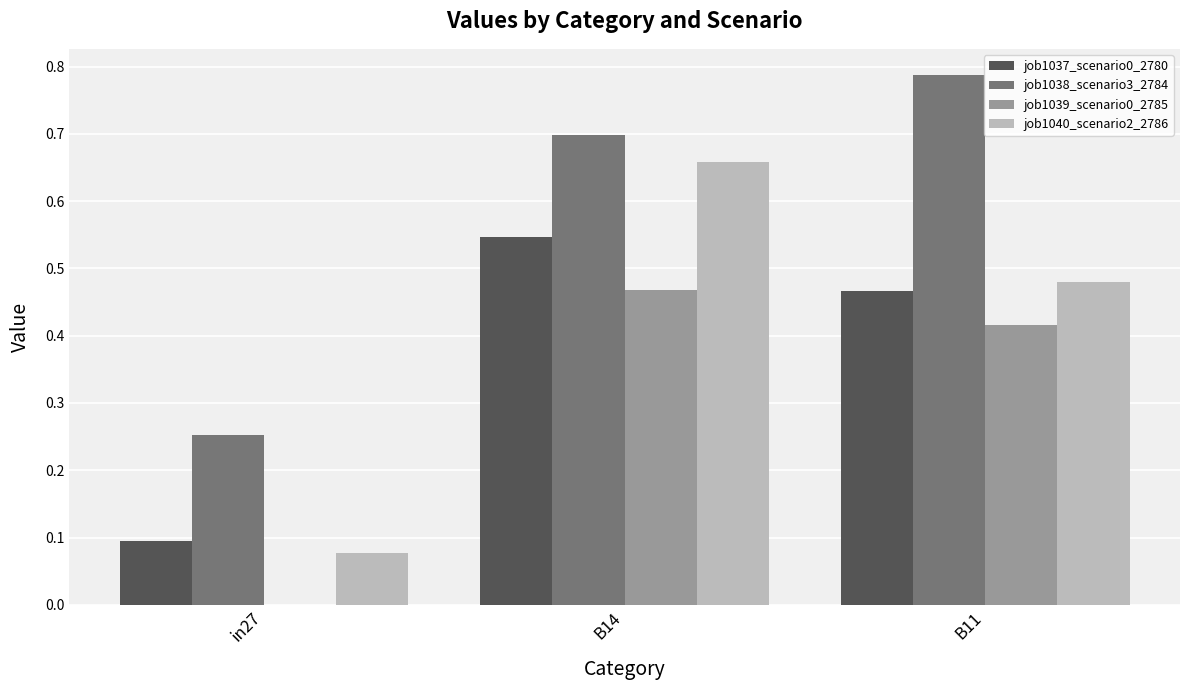

Between in27 and B11, which series saw the biggest shift?

job1038_scenario3_2784